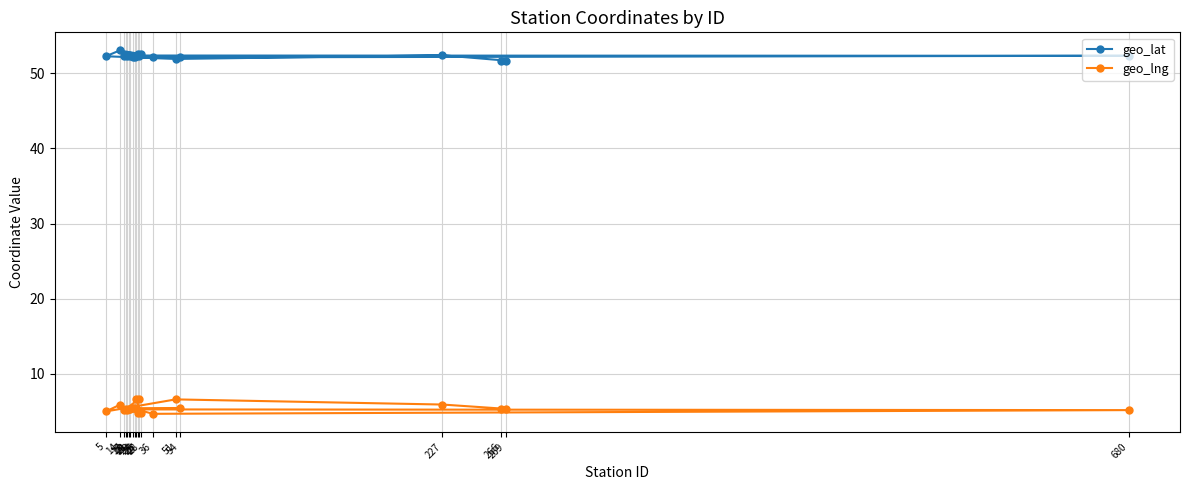

Which series has the largest total across all categories?

geo_lat